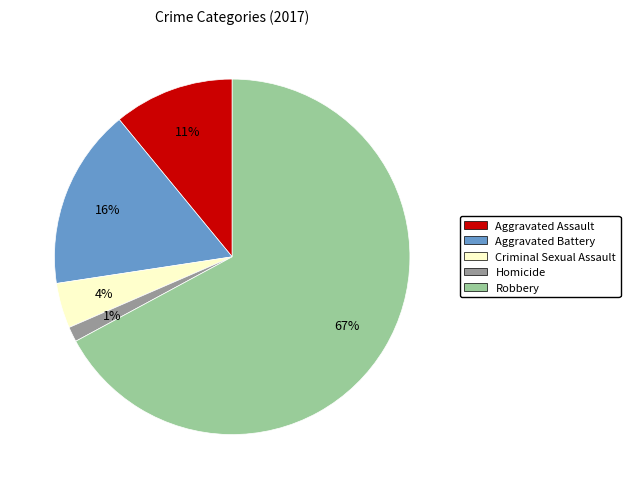

True or false: Homicide accounts for 9% of the total.

False